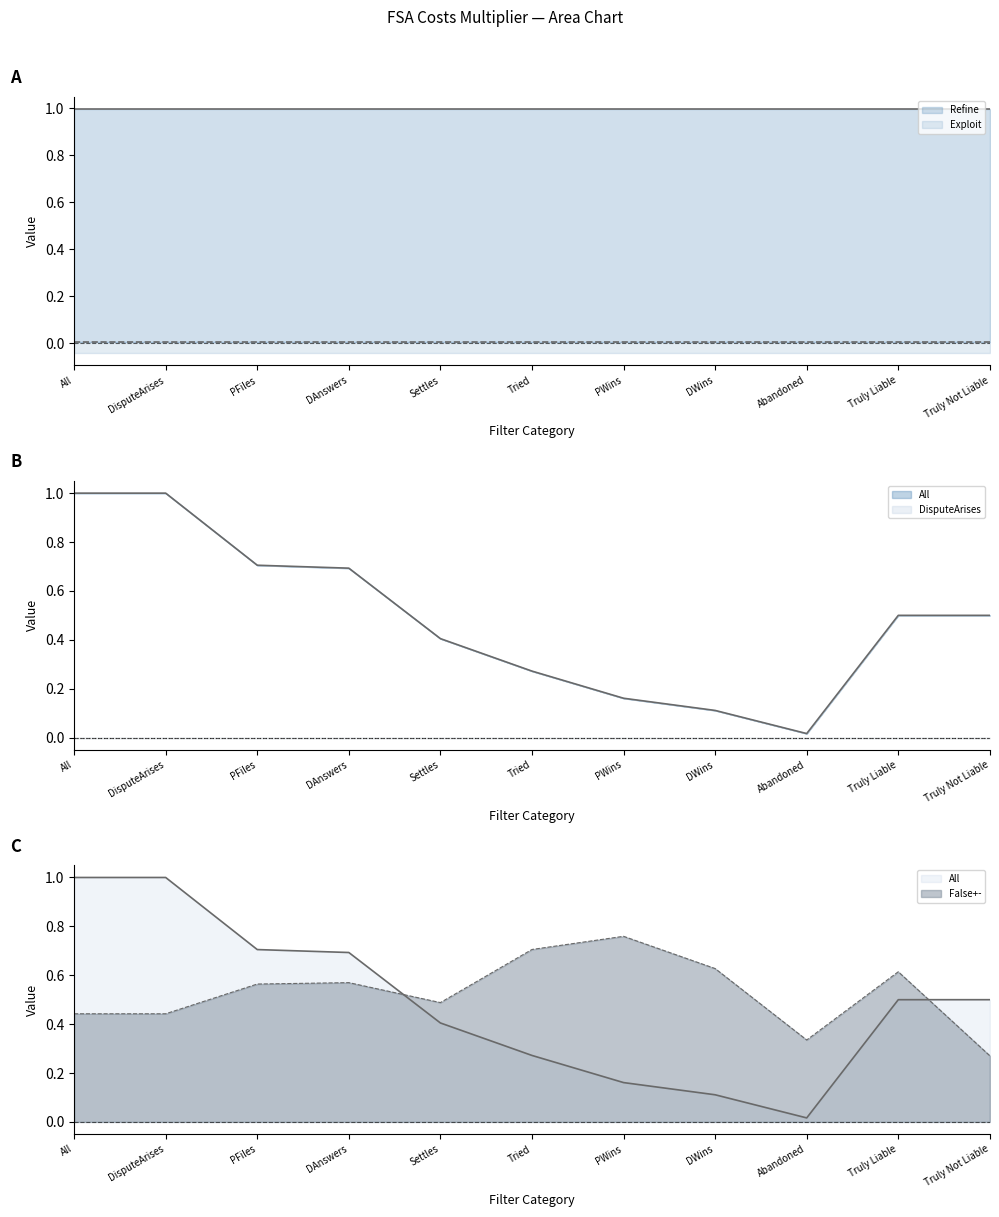

Where is the first local minimum for DisputeArises?

Abandoned